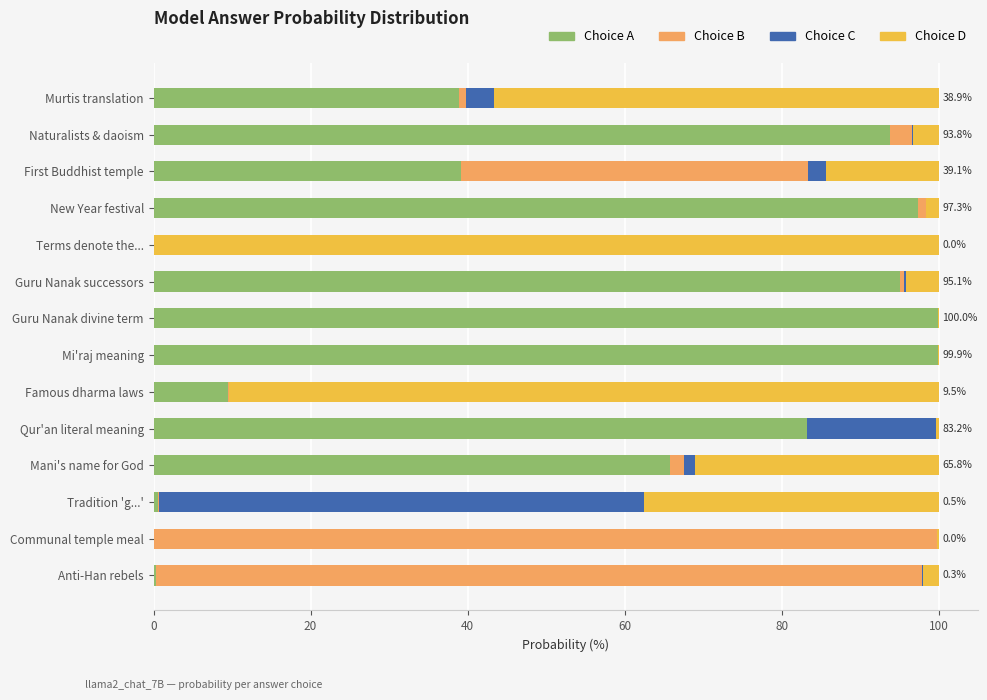

What is the total value across all series at First Buddhist temple?

100.0